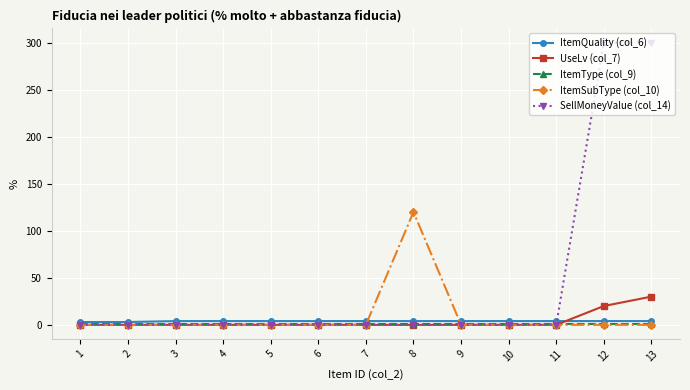

Which series has the widest spread of values?

SellMoneyValue (col_14)